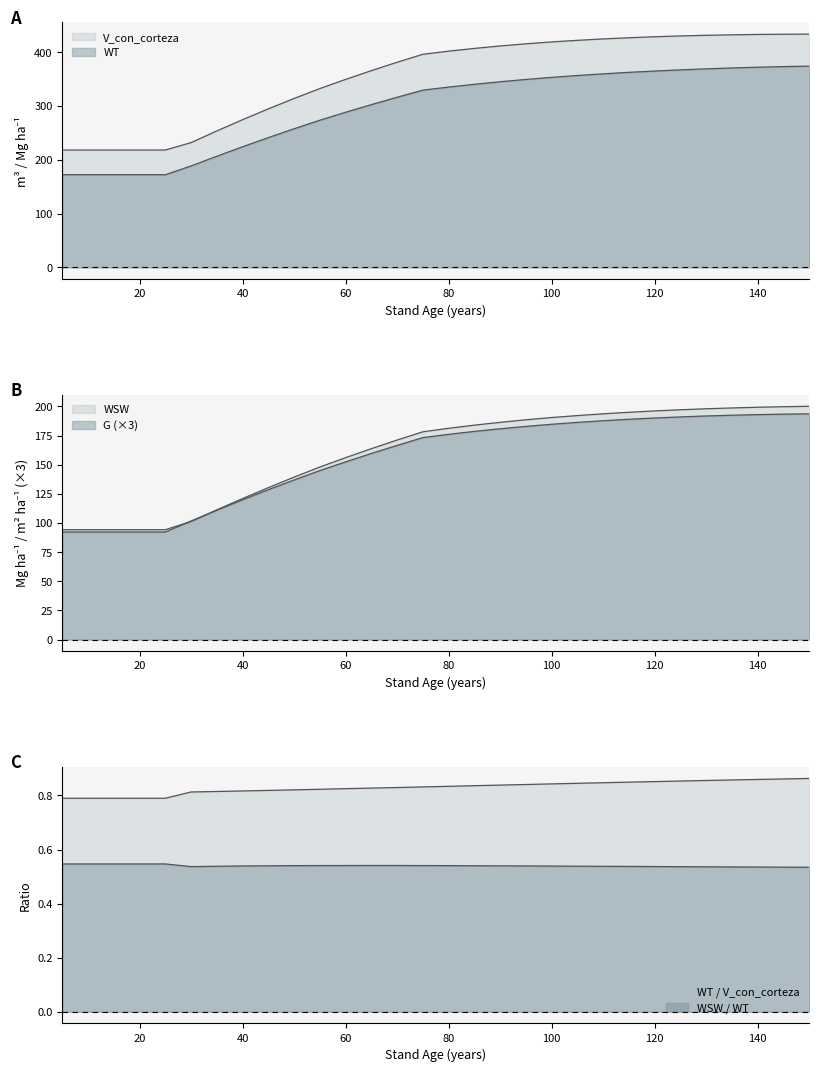

What is the difference between the highest and lowest values at 25?

125.9